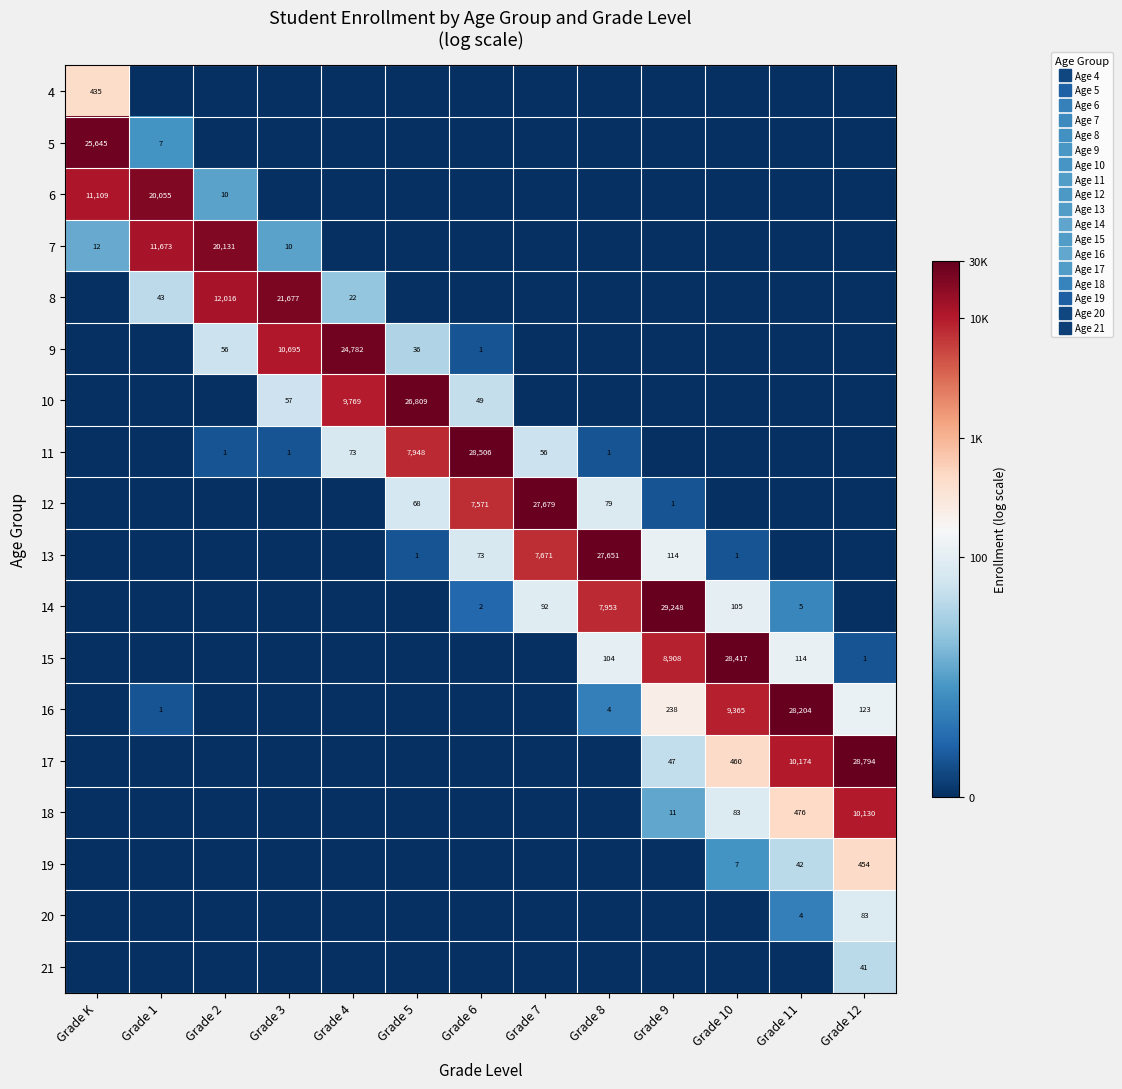

Is it true that 18 equals 2.5 at Grade 9?

True